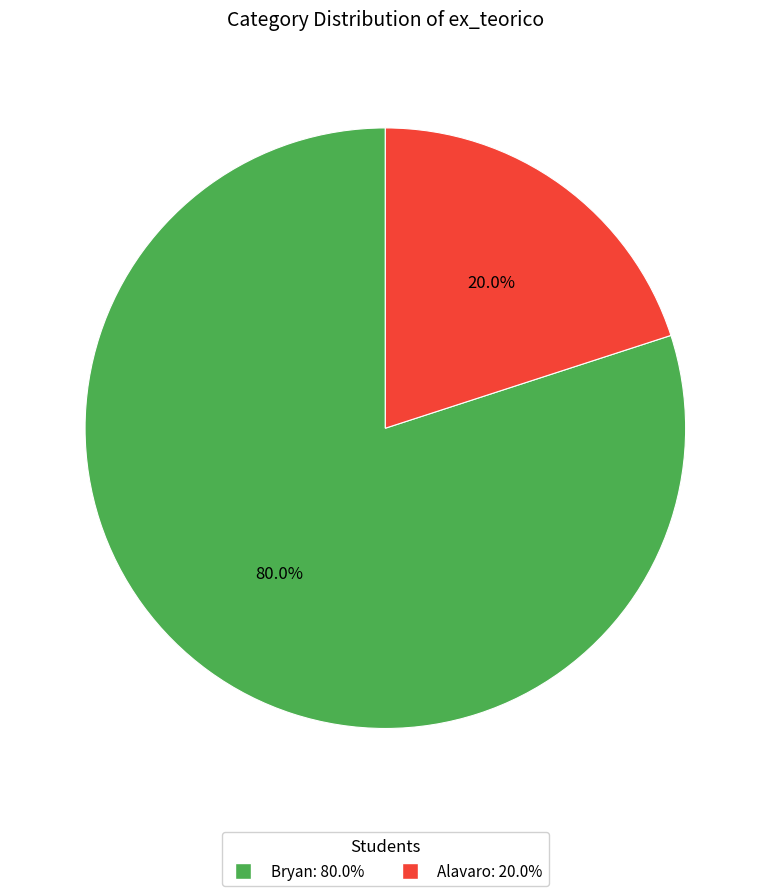

What percentage do Bryan and Alavaro together represent?

100.0%